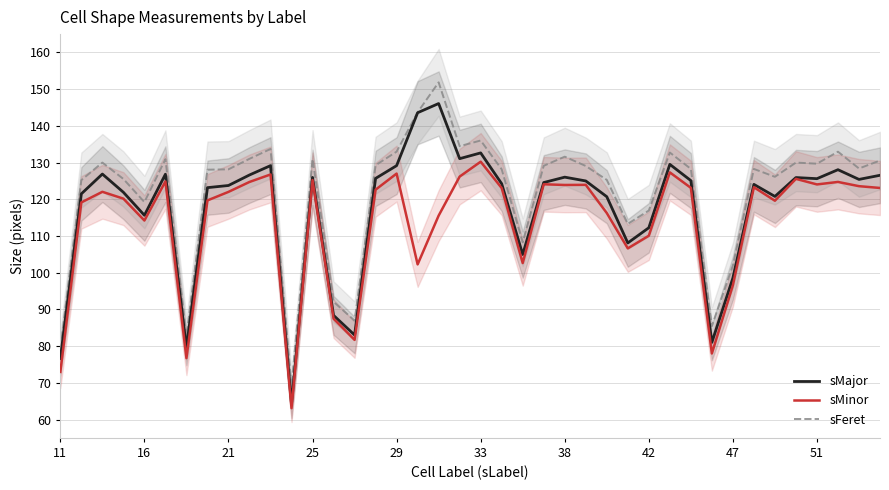

What is the minimum value for sMinor?

63.1